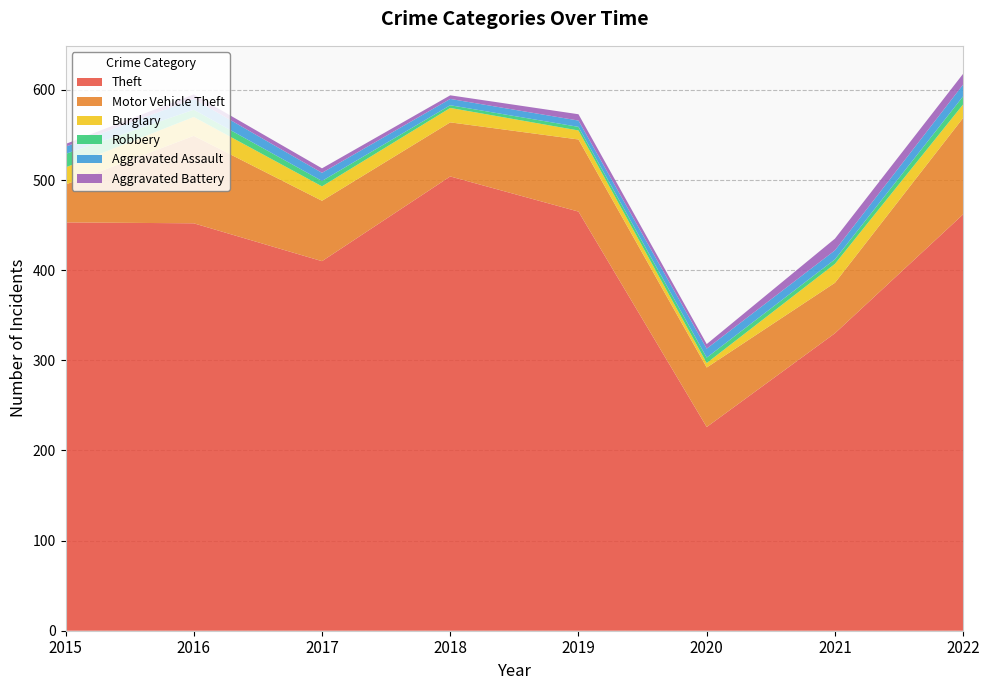

Reading left to right, transcribe all the data shown in this chart.

Theft: 453	452	410	504	465	226	330	462
Motor Vehicle Theft: 42	97	67	60	80	66	56	107
Burglary: 19	21	16	16	10	5	21	15
Robbery: 15	8	6	3	4	6	5	9
Aggravated Assault: 8	12	9	7	7	10	10	13
Aggravated Battery: 3	5	5	4	7	5	13	12